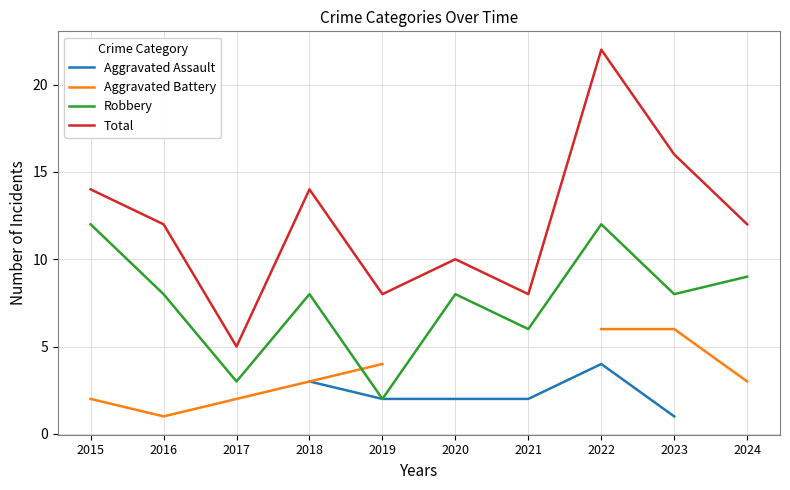

What is the minimum value shown in the chart?

1.0